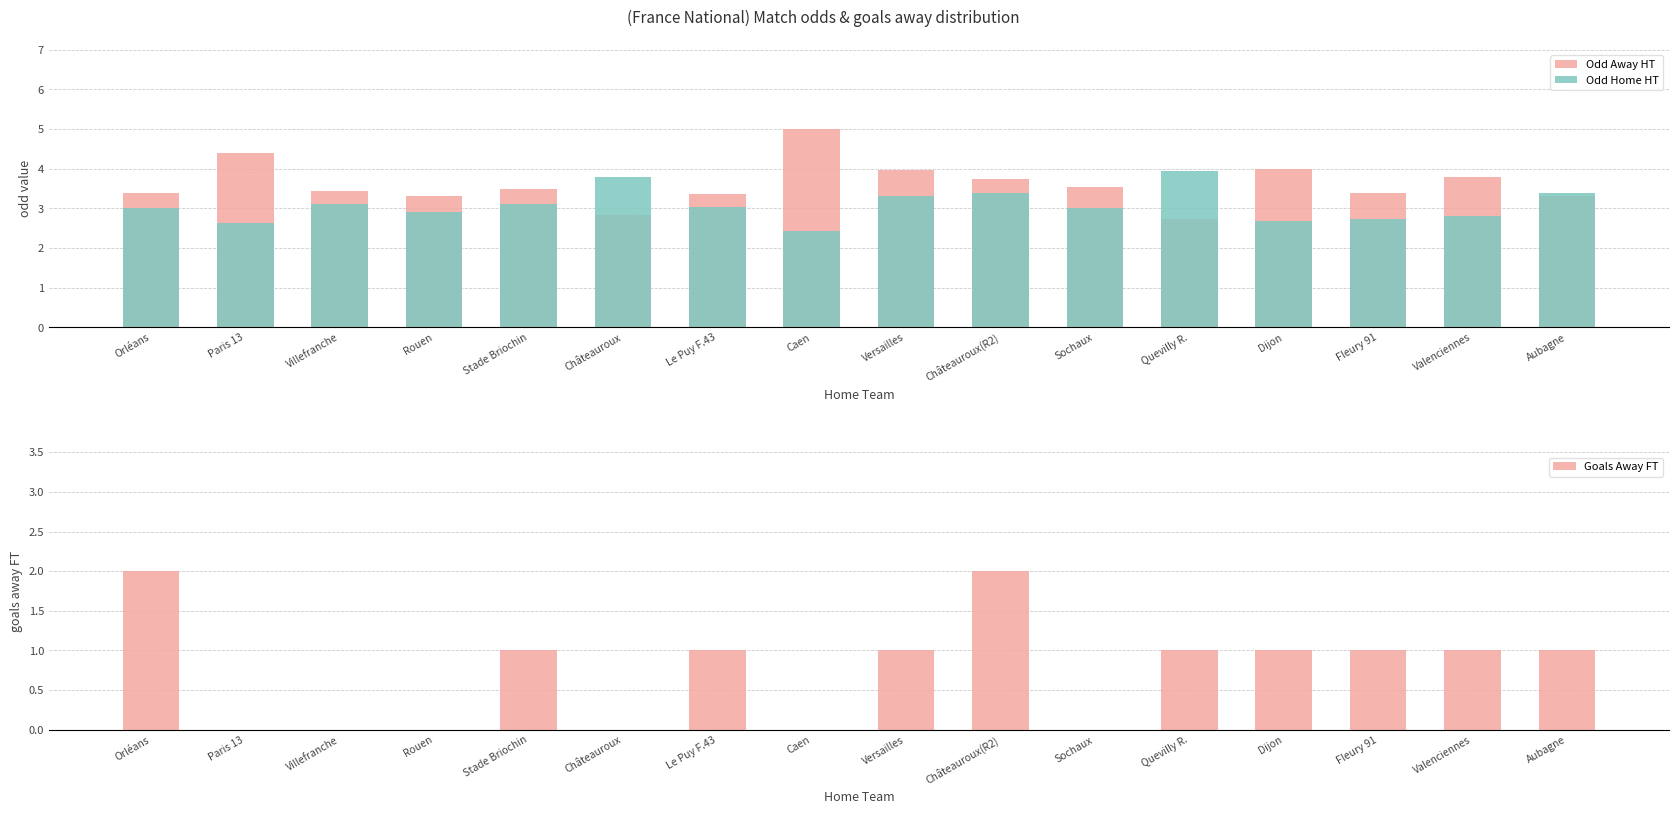

Rank the series by their maximum value, from lowest to highest.

Goals Away FT, Odd Home HT, Odd Away HT